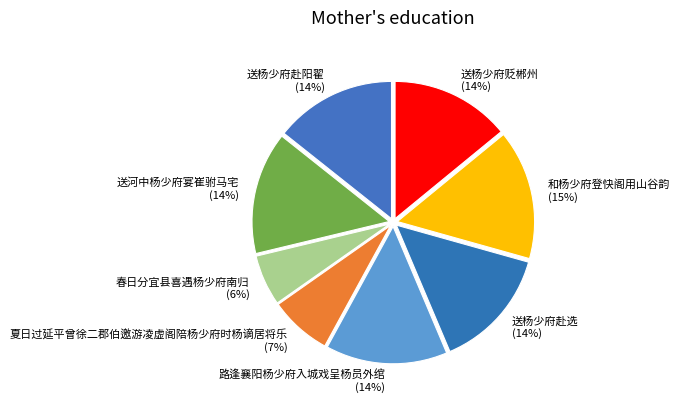

Is the sum of 路逢襄阳杨少府入城戏呈杨员外绾 and 送杨少府赴阳翟 greater than half?

No